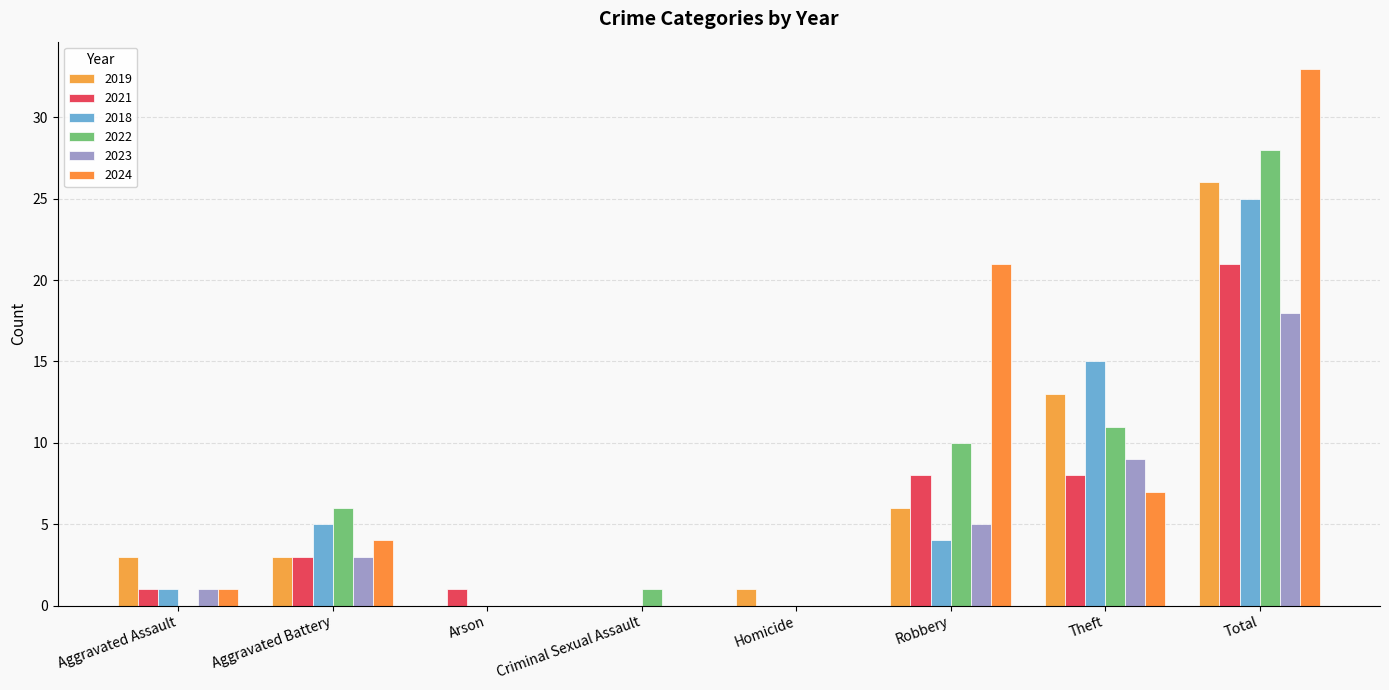

Between Aggravated Battery and Aggravated Assault, which is larger?

Aggravated Battery